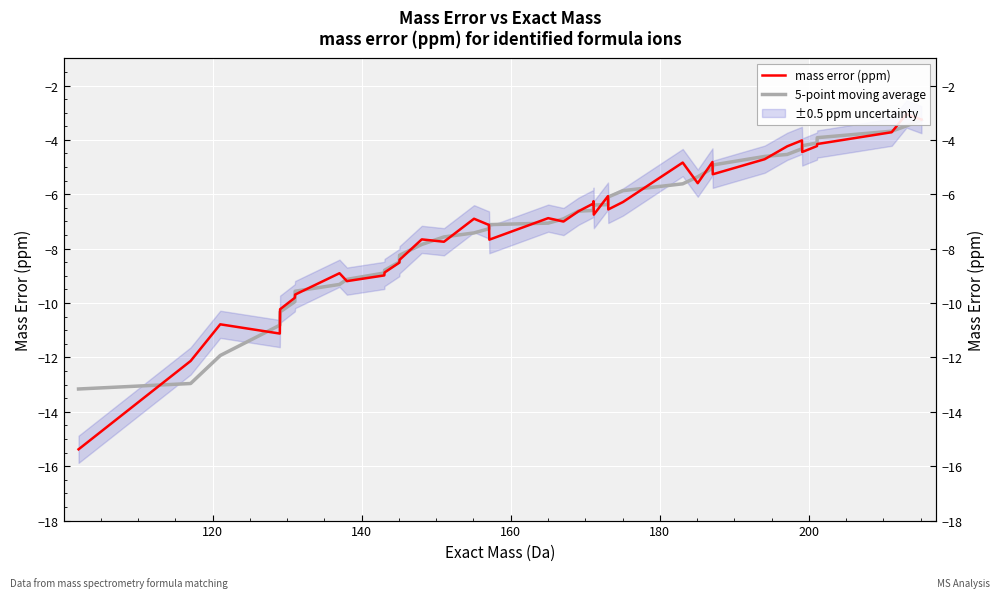

What is the value of the 5-point moving average point at the 32nd from the left?

-4.6